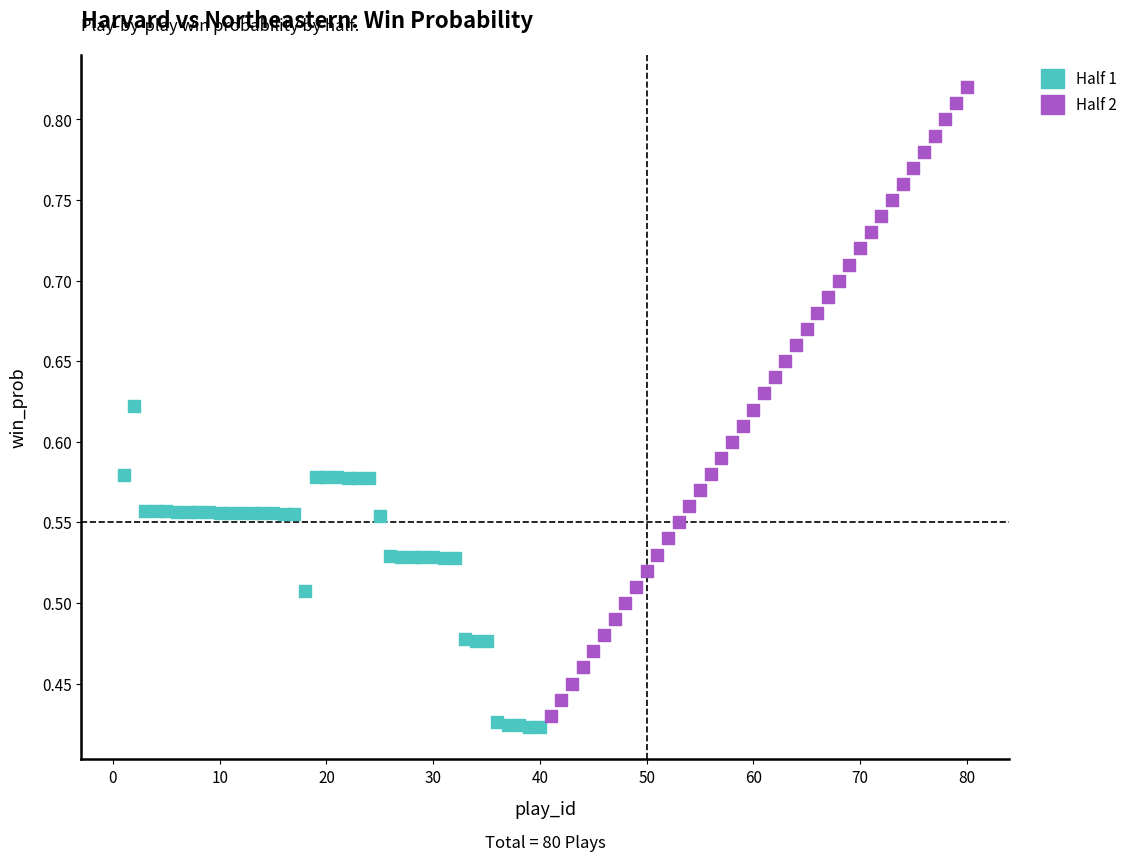

Which series contains the lowest Y value?

Half 1